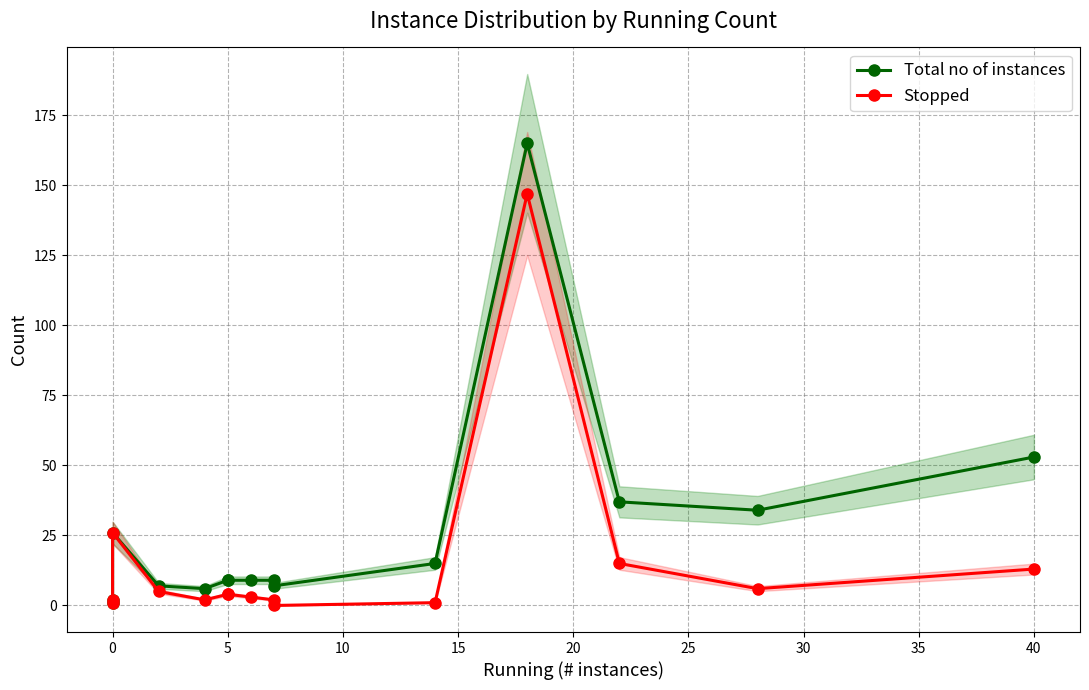

True or false: Stopped has more than 0 interior local peaks.

True